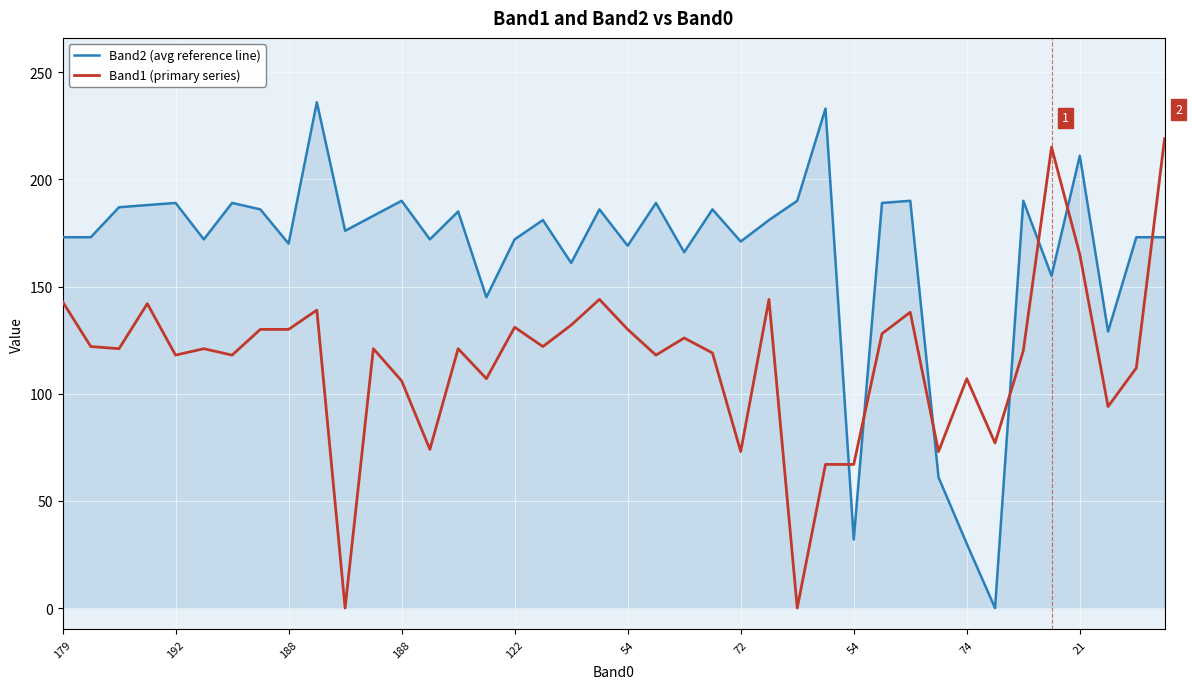

Which series has the largest total across all categories?

Band2 (avg reference line)